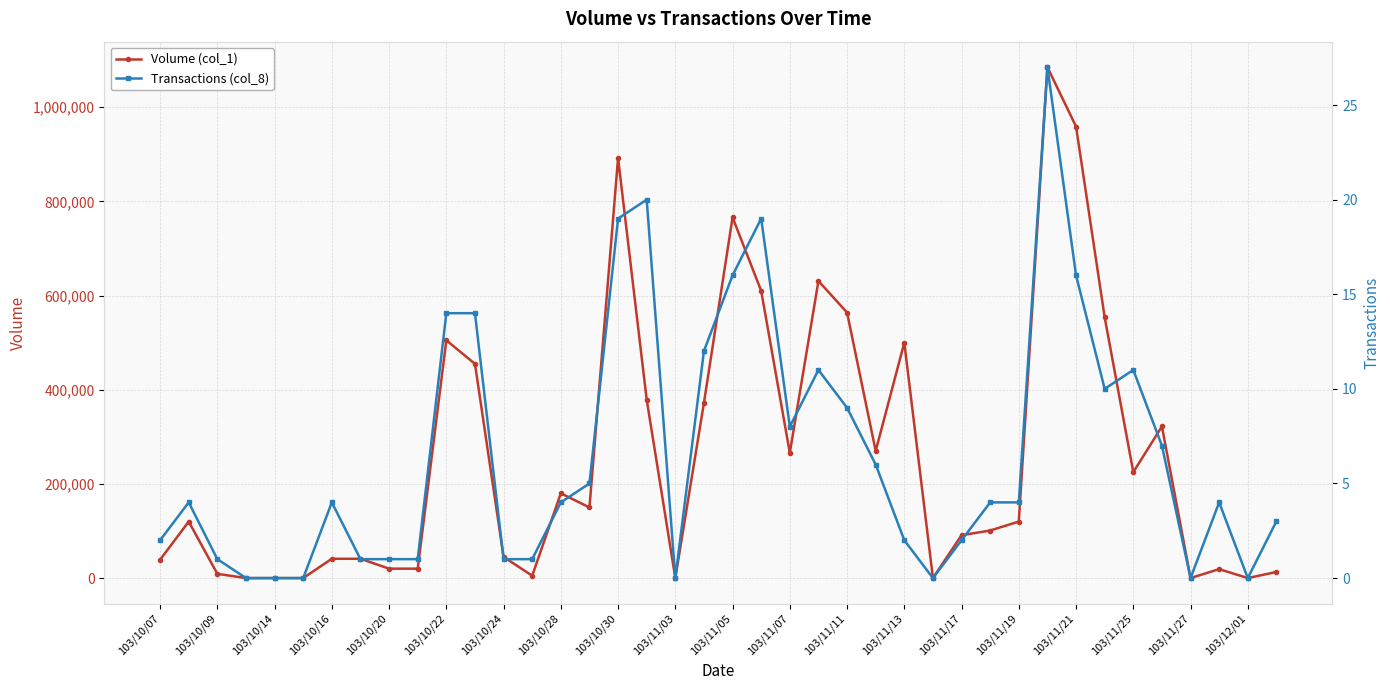

True or false: Volume (col_1) and Transactions (col_8) intersect in this chart.

False